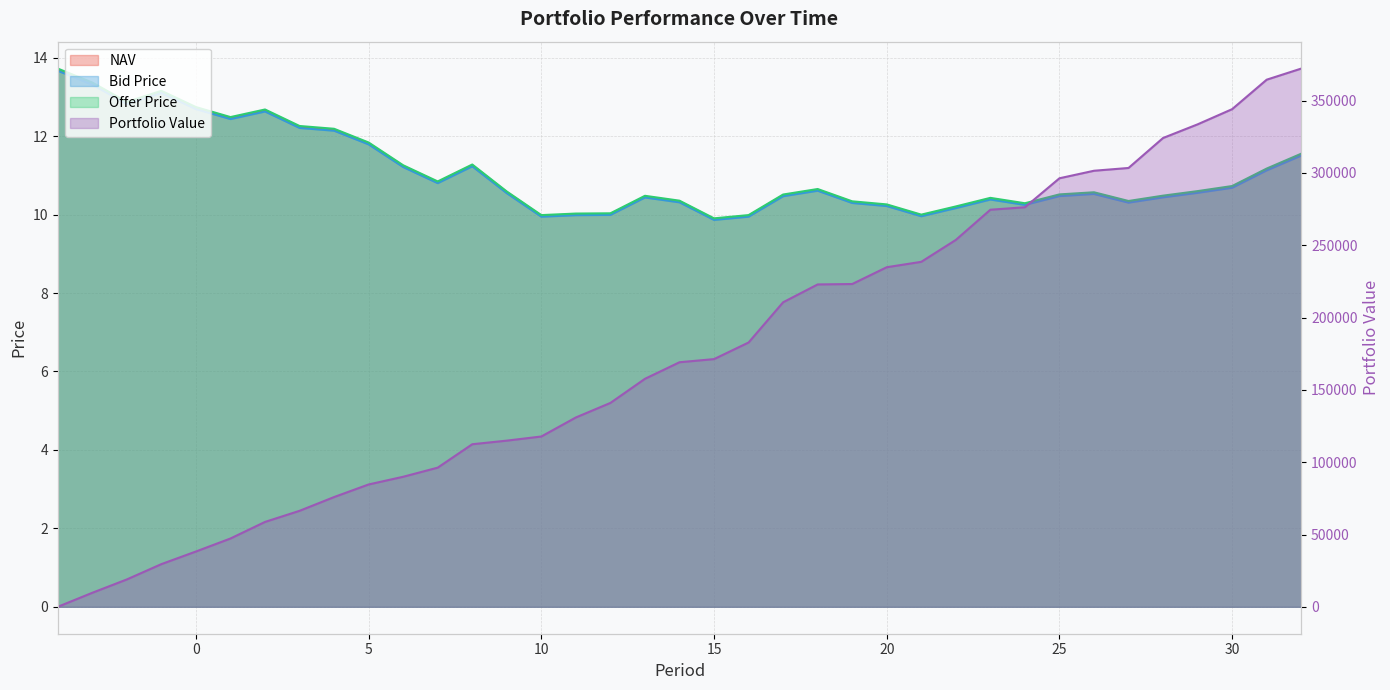

List the series in order of their peak value, lowest first.

Bid Price, NAV, Offer Price, Portfolio Value